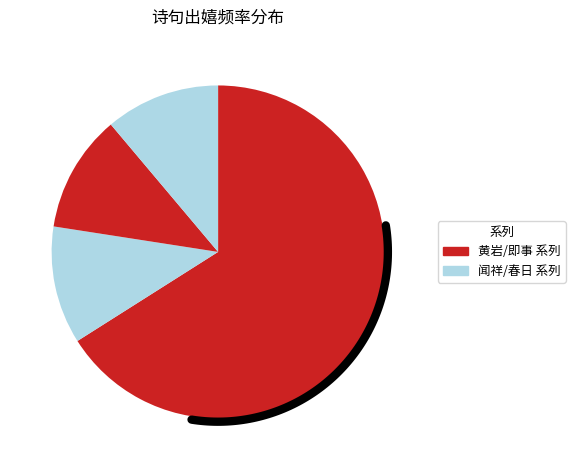

To the nearest percent, what percentage of the pie is 春日五首·老懶何心更出嬉?

11%